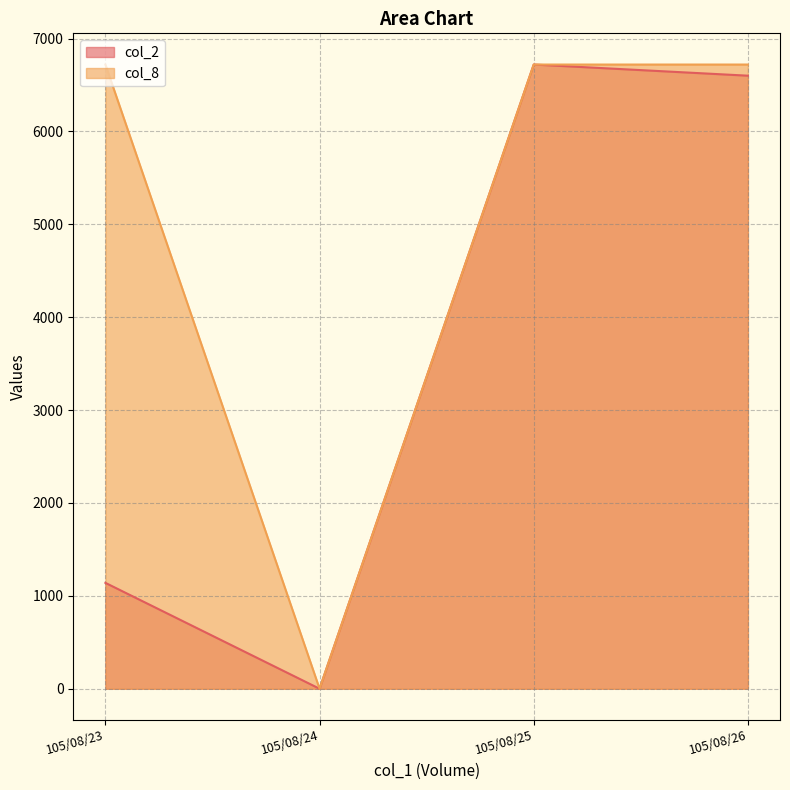

How many categories are shown in the chart?

4